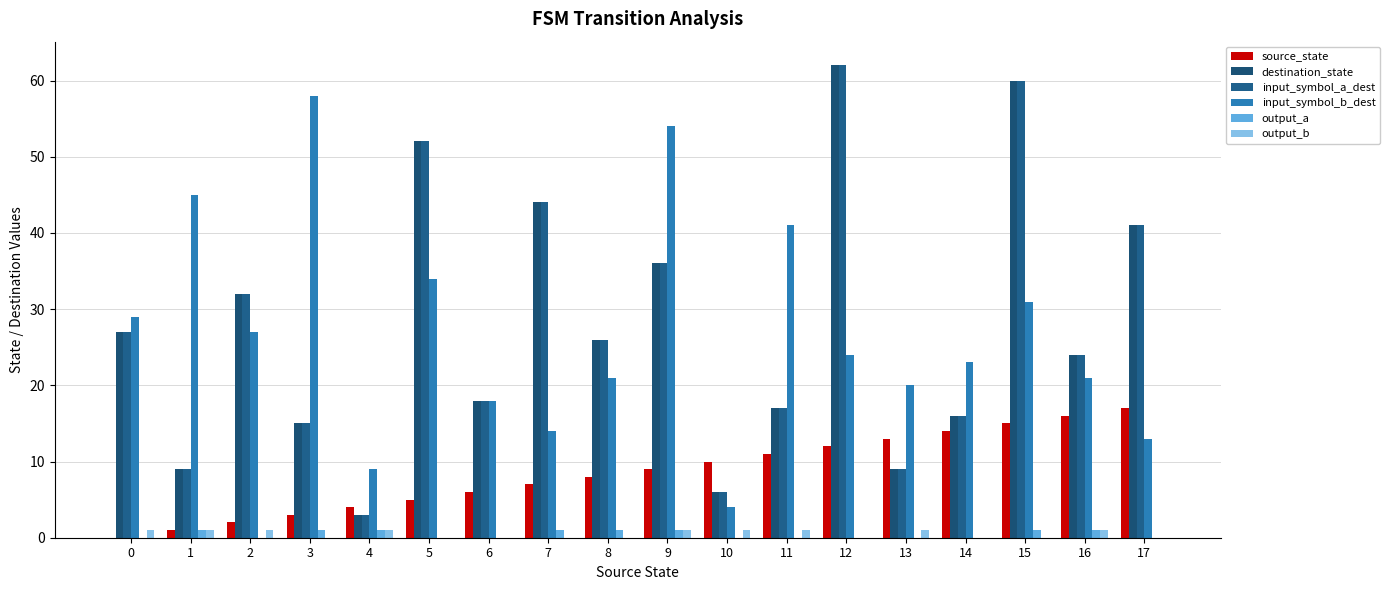

Which category has the highest value in the output_a series?

1